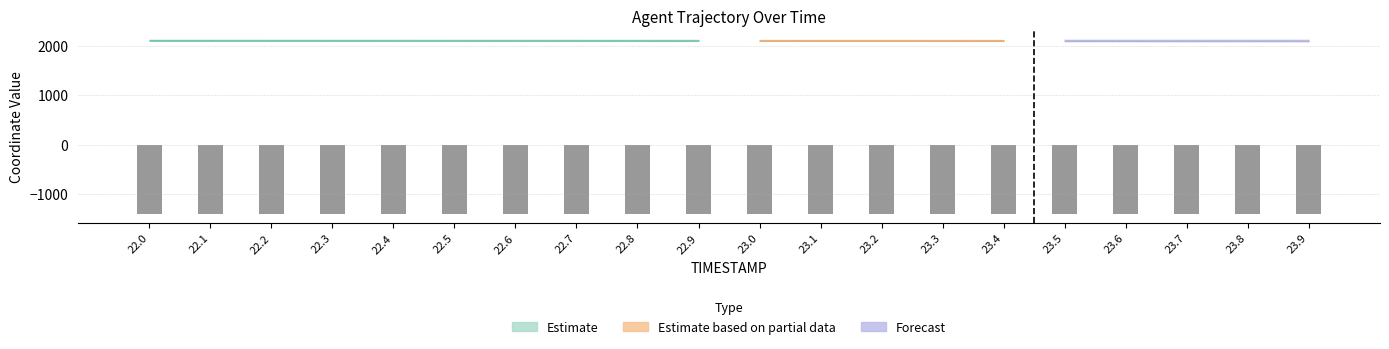

Which label corresponds to the smallest value in the chart?

23.9